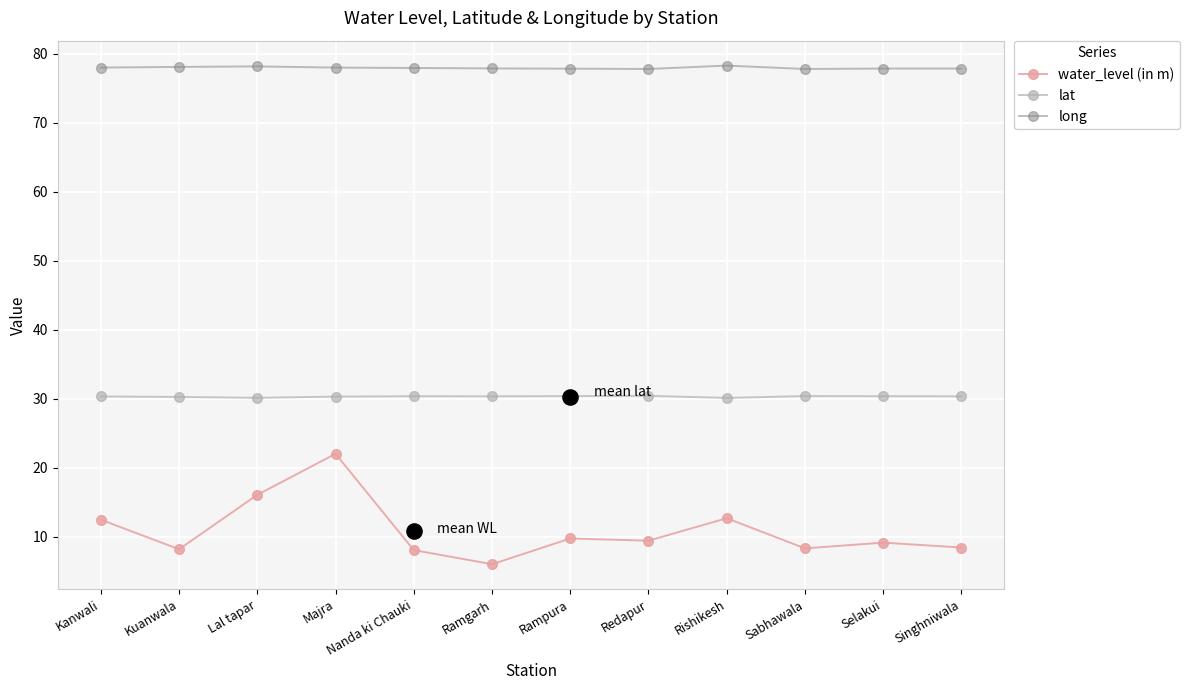

Which series reaches the maximum Y coordinate?

long